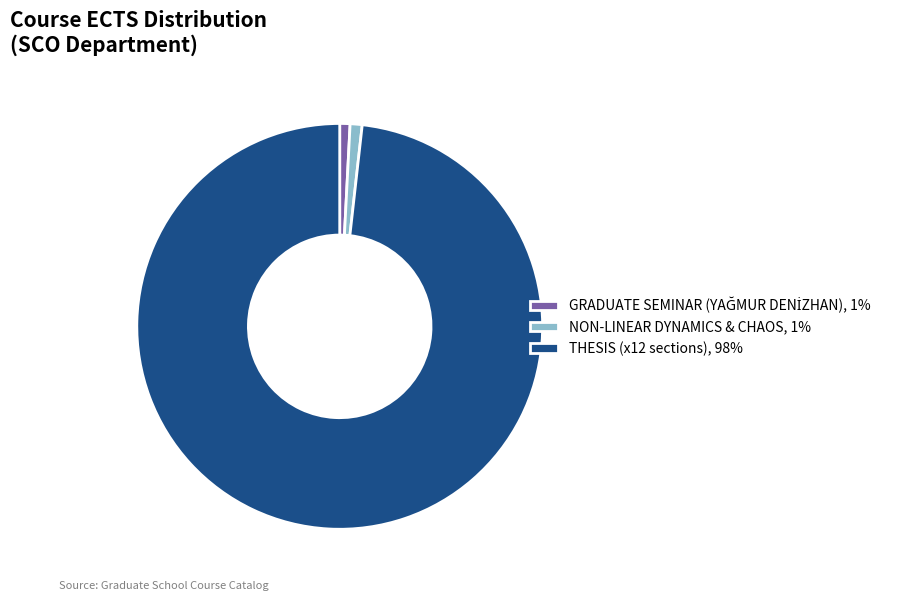

Do THESIS (x12 sections), 98% and NON-LINEAR DYNAMICS & CHAOS, 1% together represent more than half of the pie?

Yes